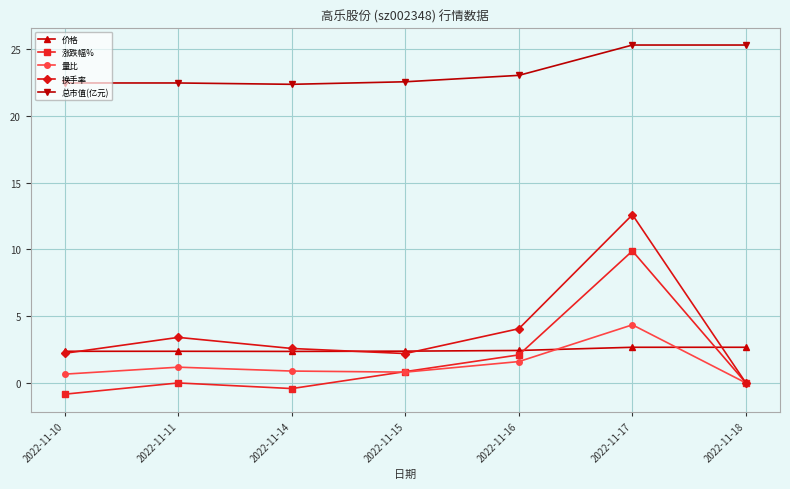

True or false: 换手率 has more than 2 interior local peaks.

False